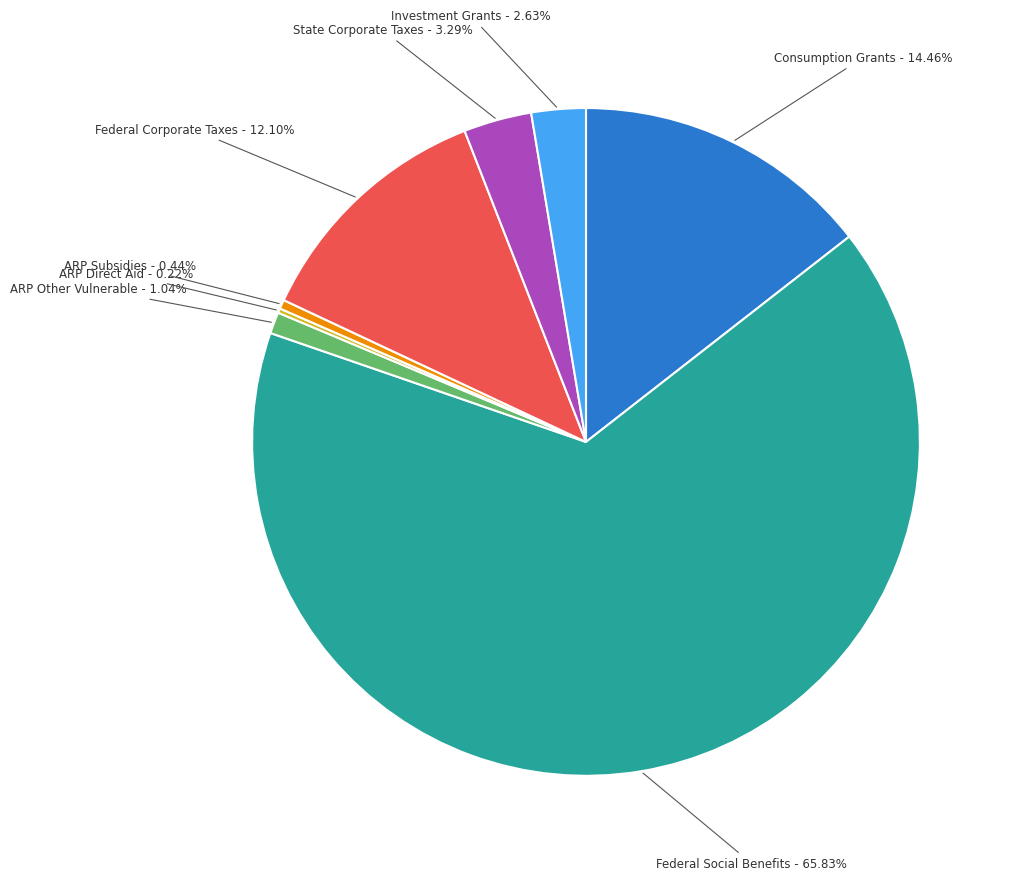

Combined, do Investment Grants and State Corporate Taxes account for over 50%?

No